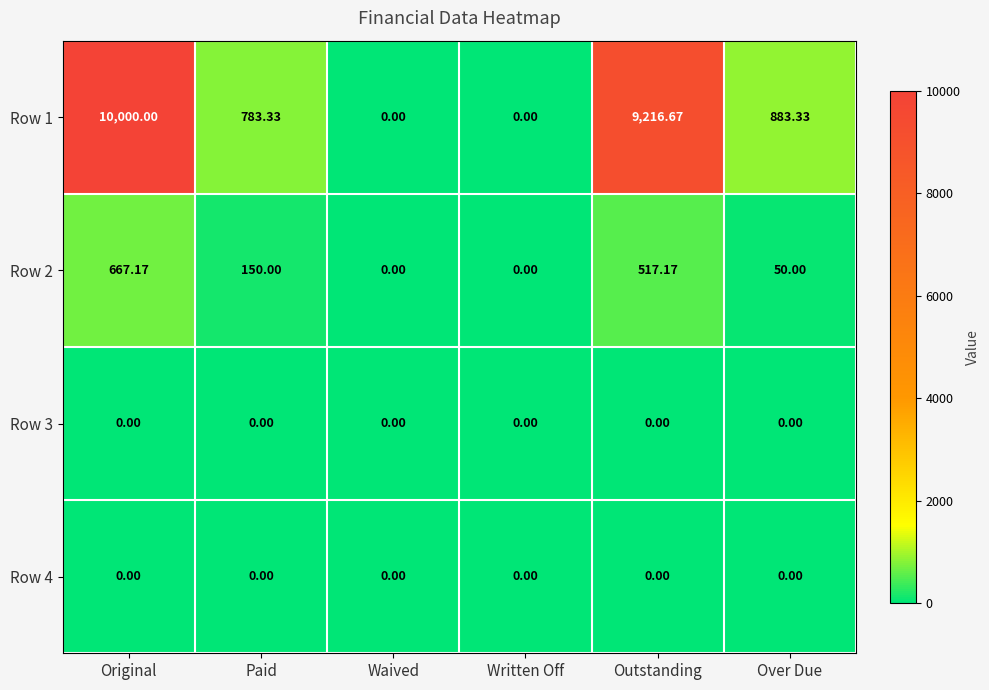

At which label is Row 2 closest to 333?

Paid